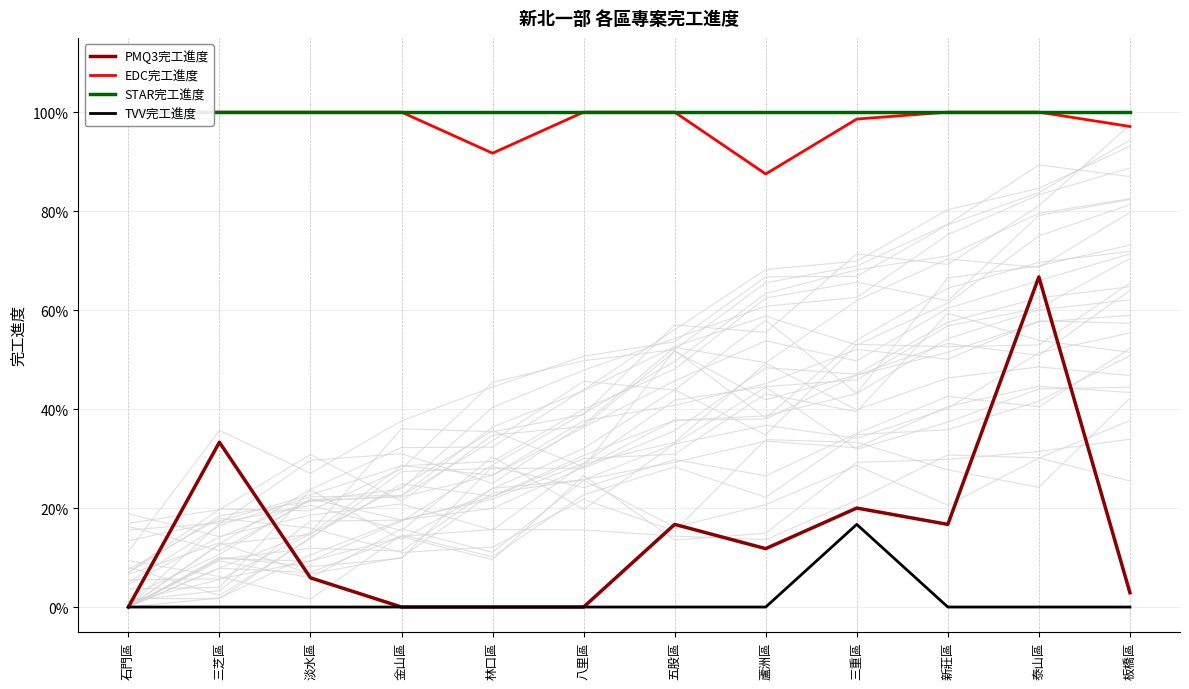

What position from the right is 三重區?

4